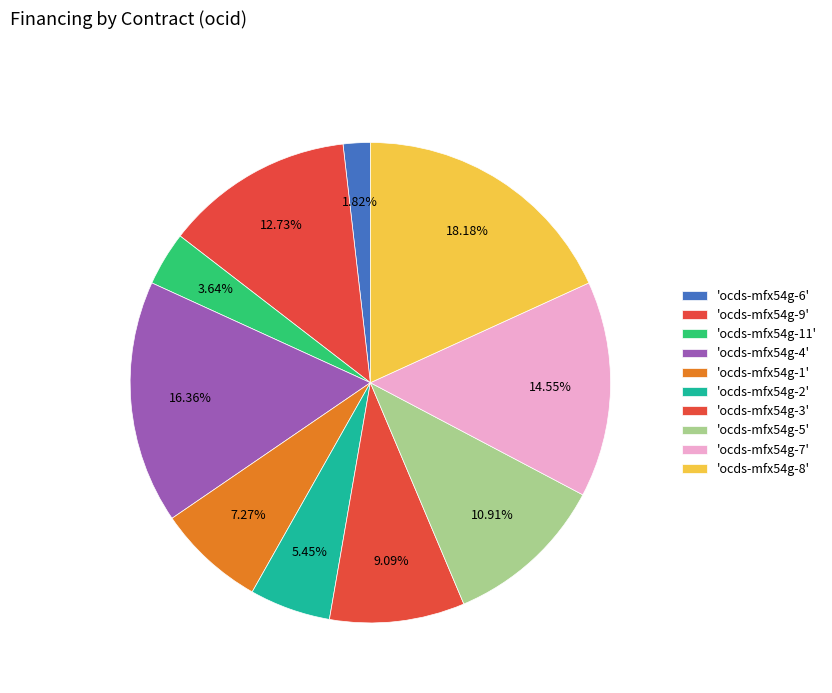

How many segments does this pie chart have?

10